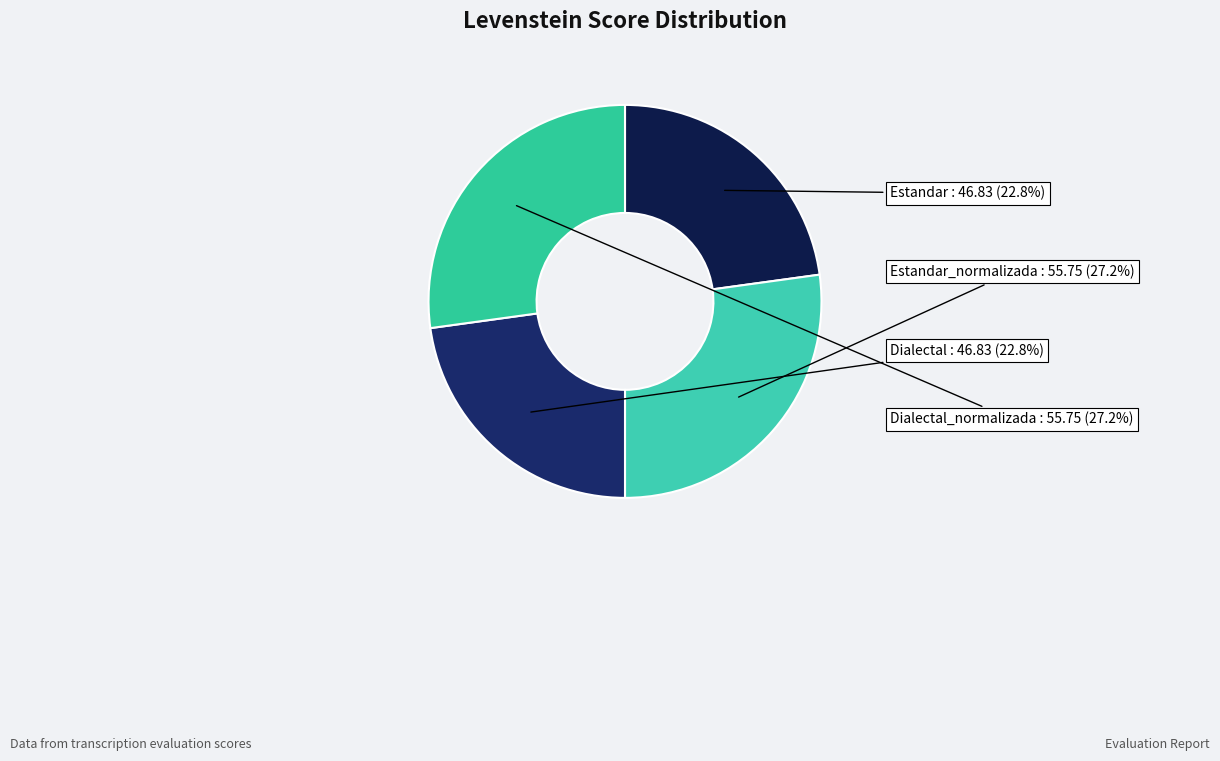

Does Dialectal_normalizada represent more than half of the total?

No